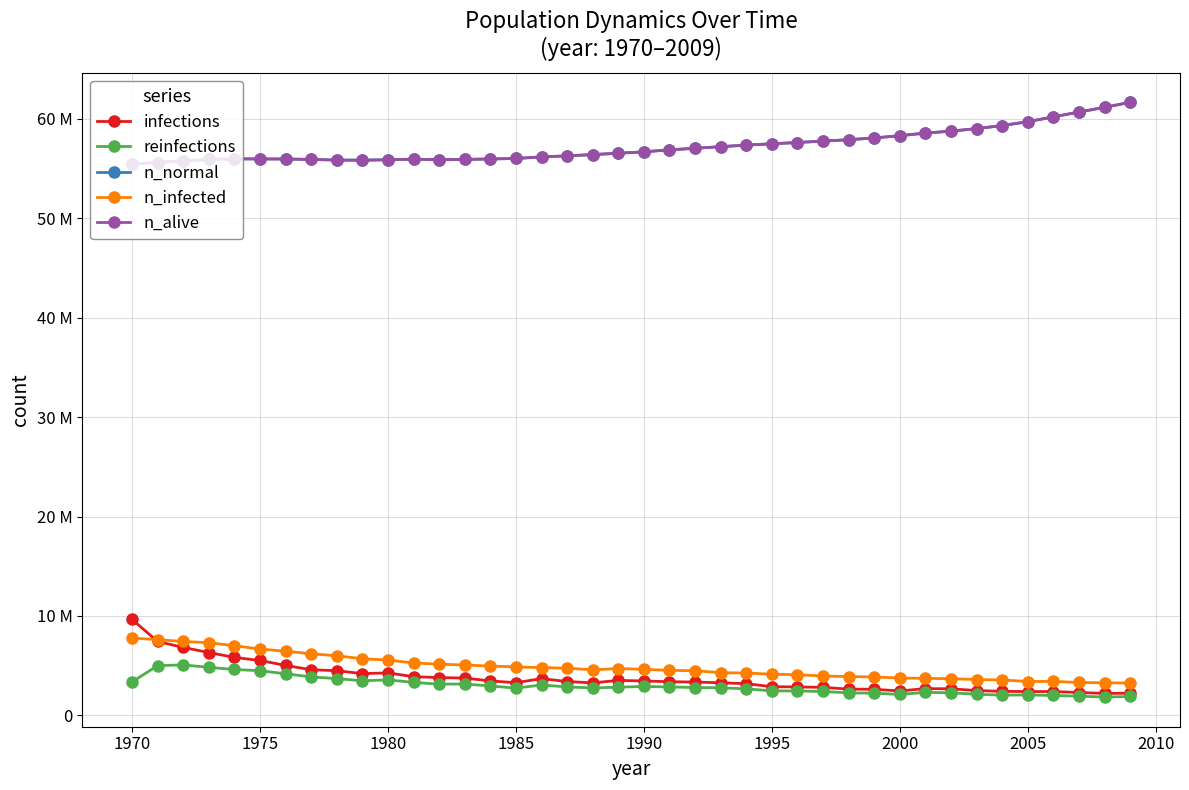

What is the maximum value shown in the chart?

61671984.0